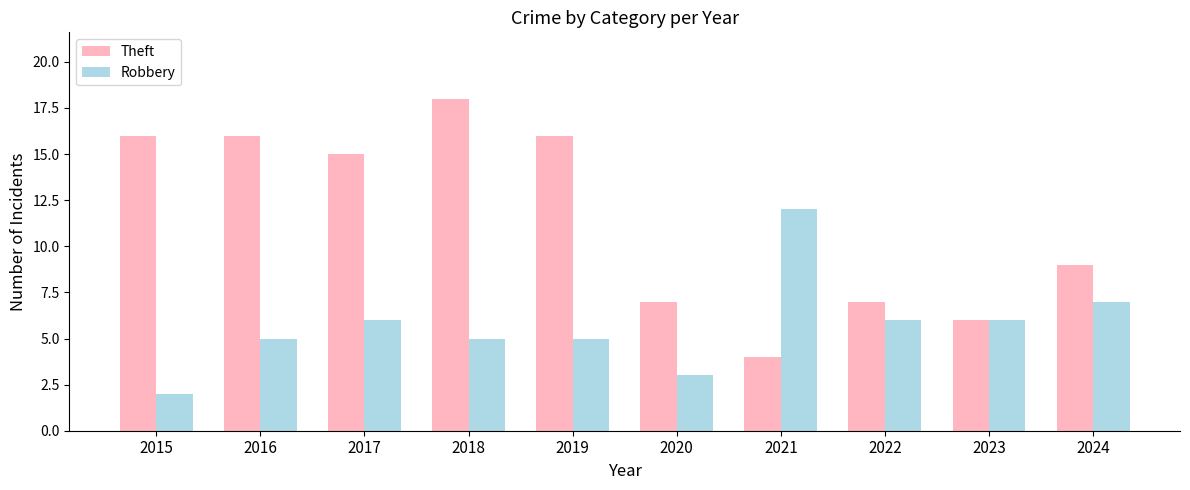

What is the lowest value of the Robbery series?

2